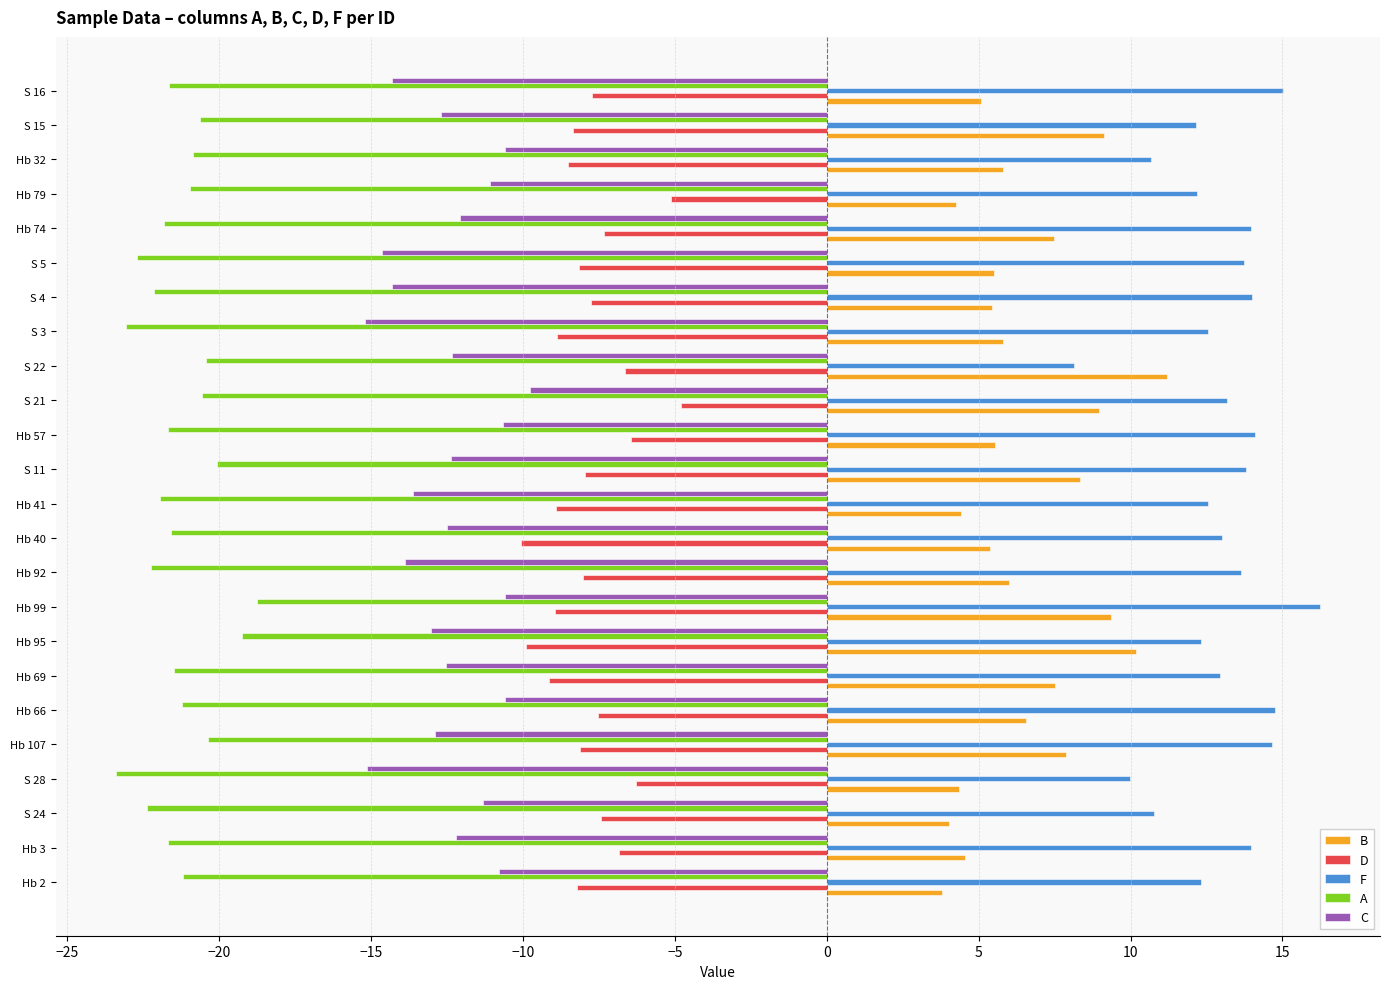

What are all the series names shown in the legend?

B, D, F, A, C